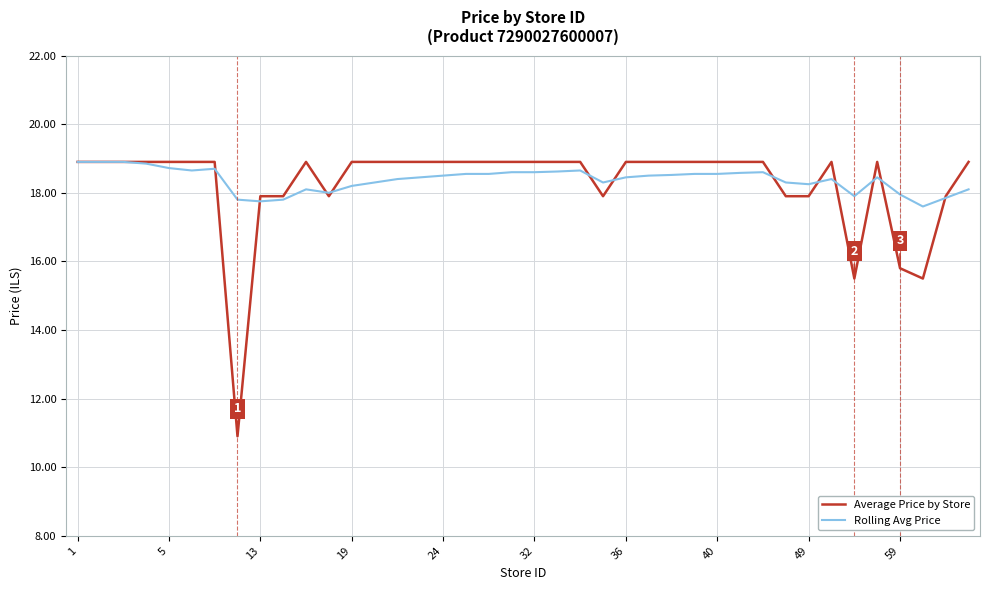

What is the minimum value for Average Price by Store?

10.9